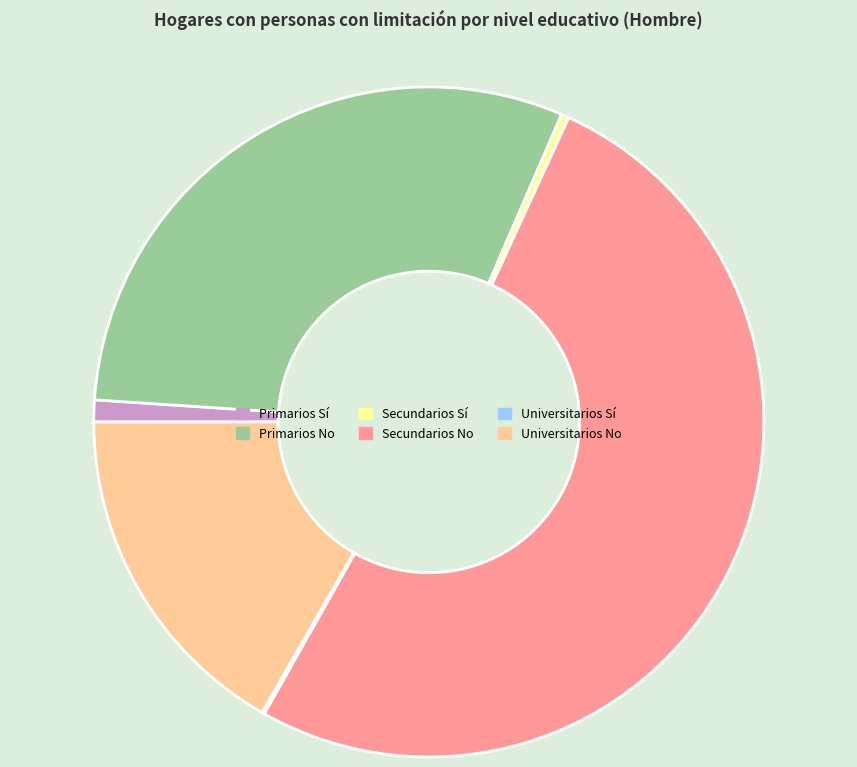

Approximately how many times larger is the value at Primarios No compared to Primarios Sí?

28.9